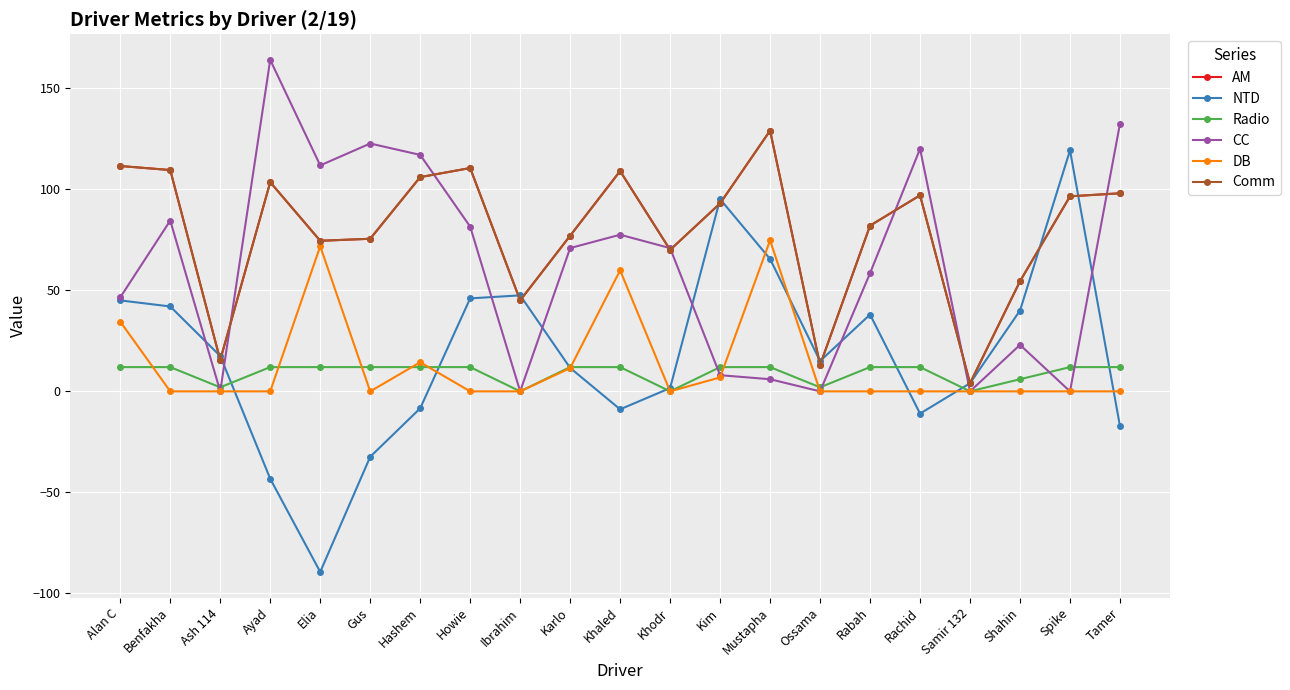

Is it true that DB equals -43.0 at Ayad?

False